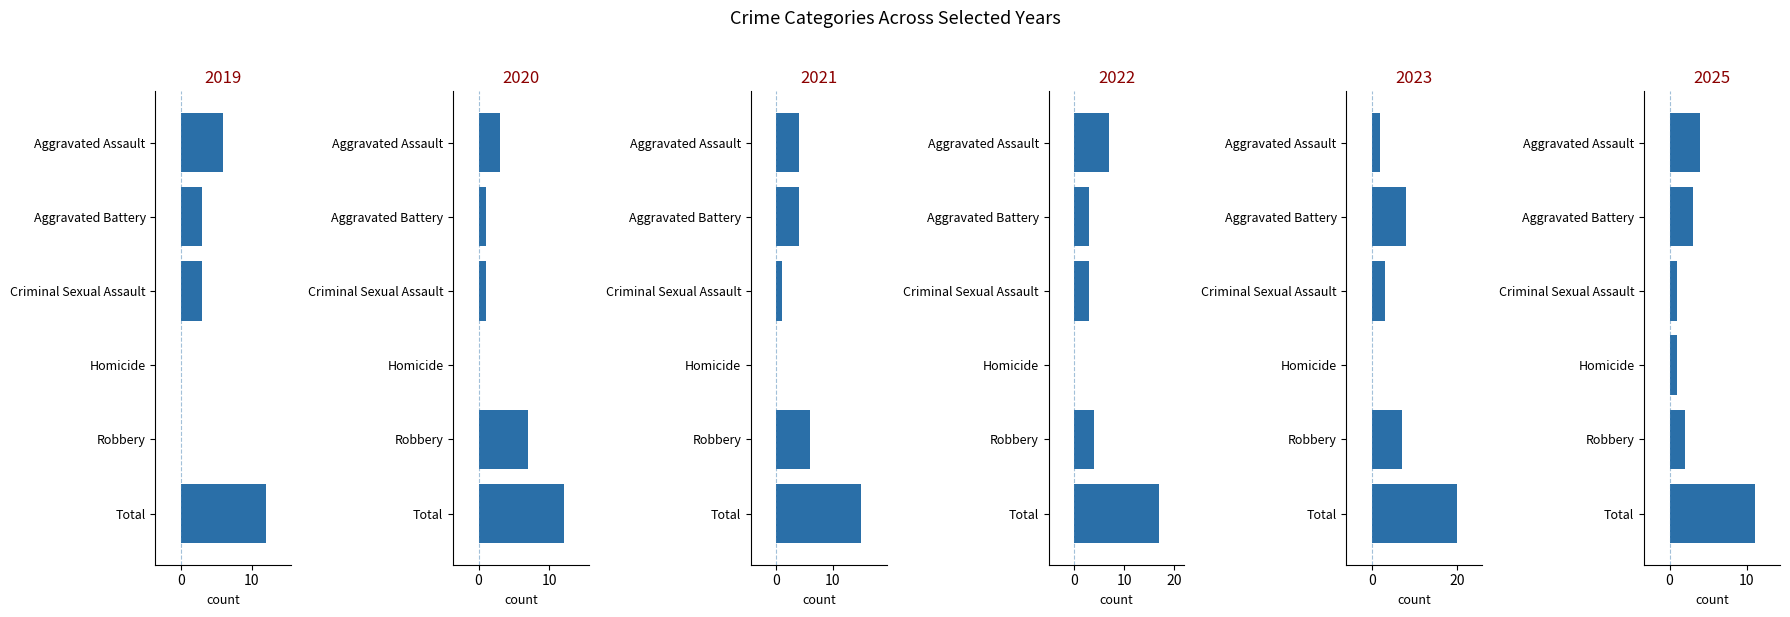

True or false: 2023 has a value of -8 at Homicide.

False